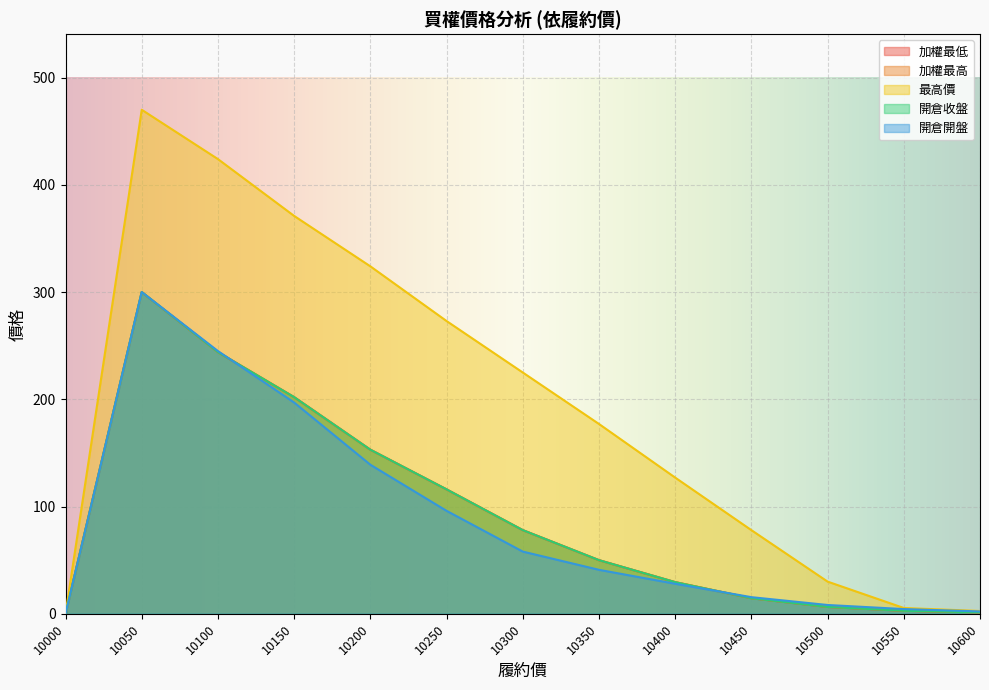

What is the difference between the maximum and minimum values in the 開倉收盤 series?

300.0